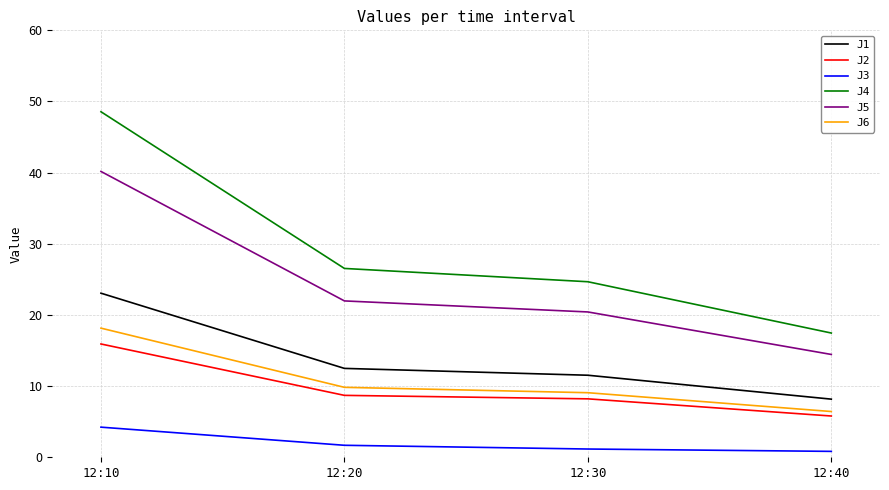

What is the maximum value shown in the chart?

48.6